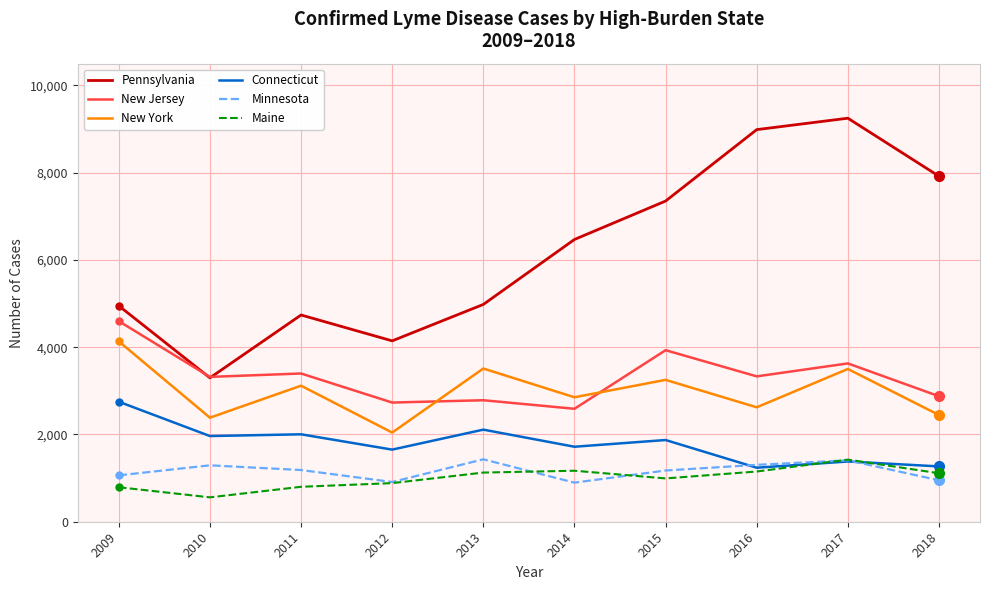

Between which two adjacent categories do Connecticut and Minnesota first intersect?

2015 and 2016